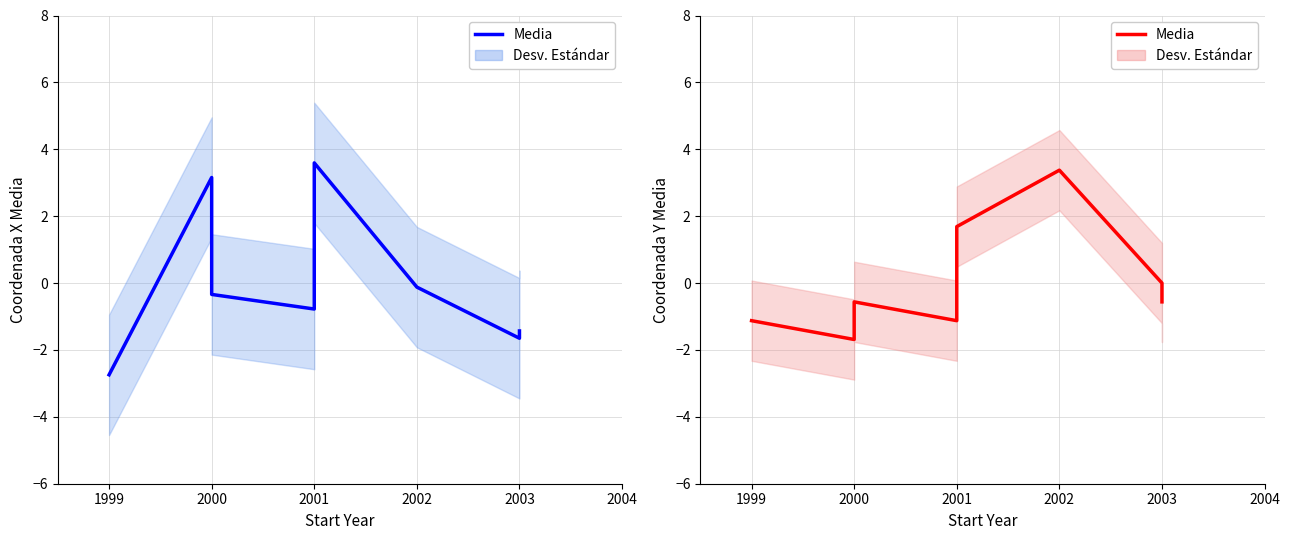

What is the value of the 1st point from the left?

-1.1